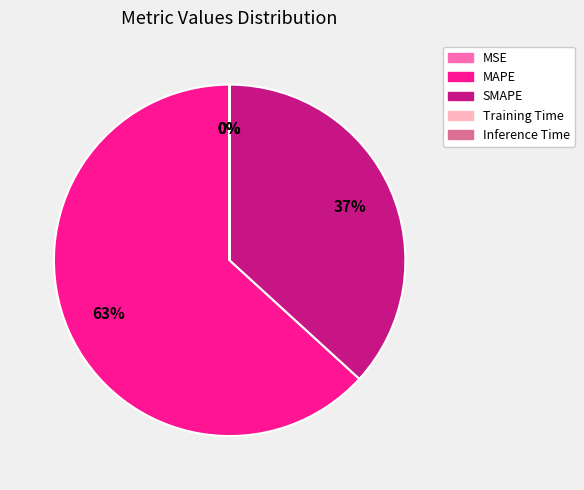

To the nearest percent, what is the average slice percentage?

20%